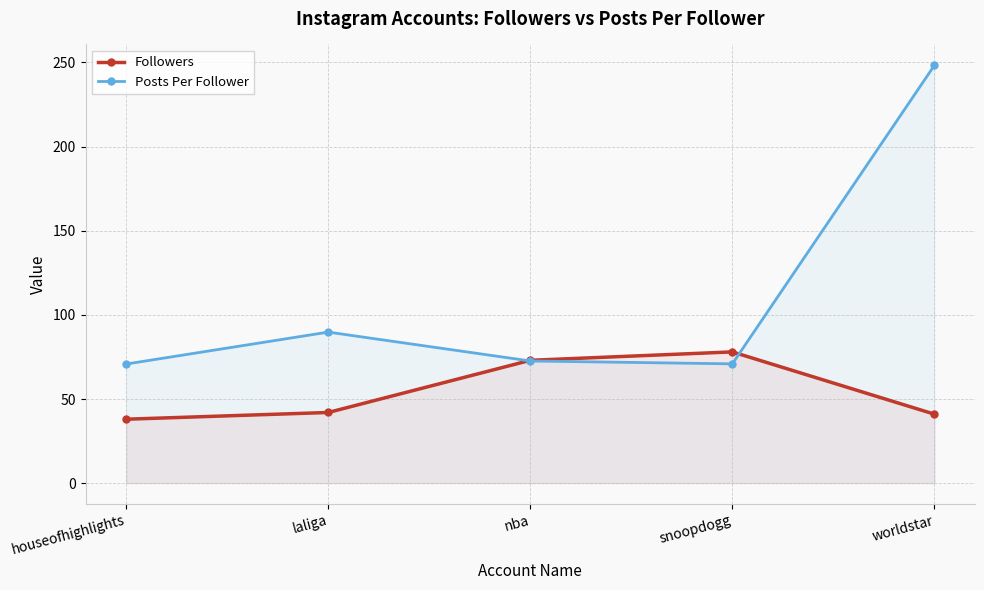

What is the spread (max minus min) of values at worldstar?

207.3